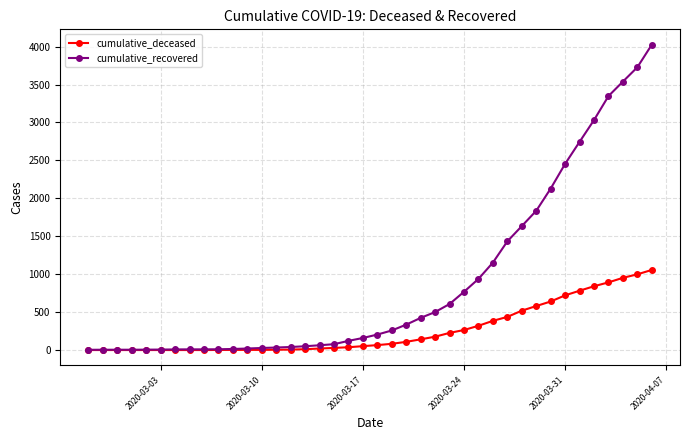

What is the maximum value for cumulative_recovered?

4026